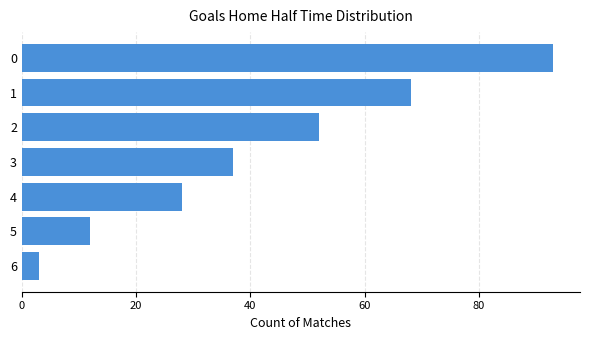

Reading top to bottom, extract all data points from this chart.

93	68	52	37	28	12	3